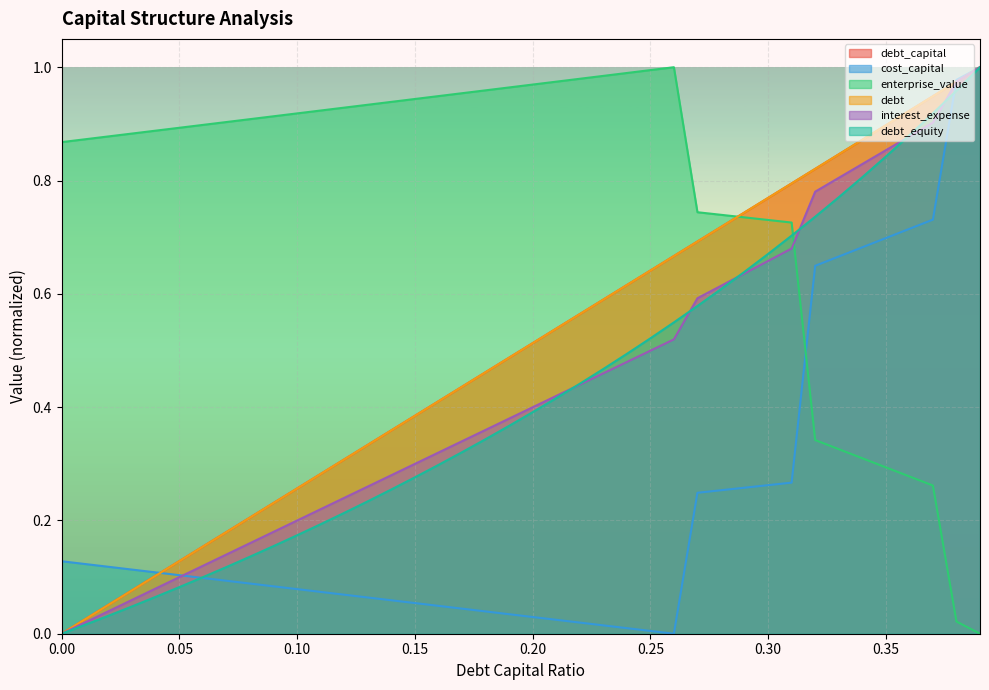

Which category has the highest value across all series?

0.39